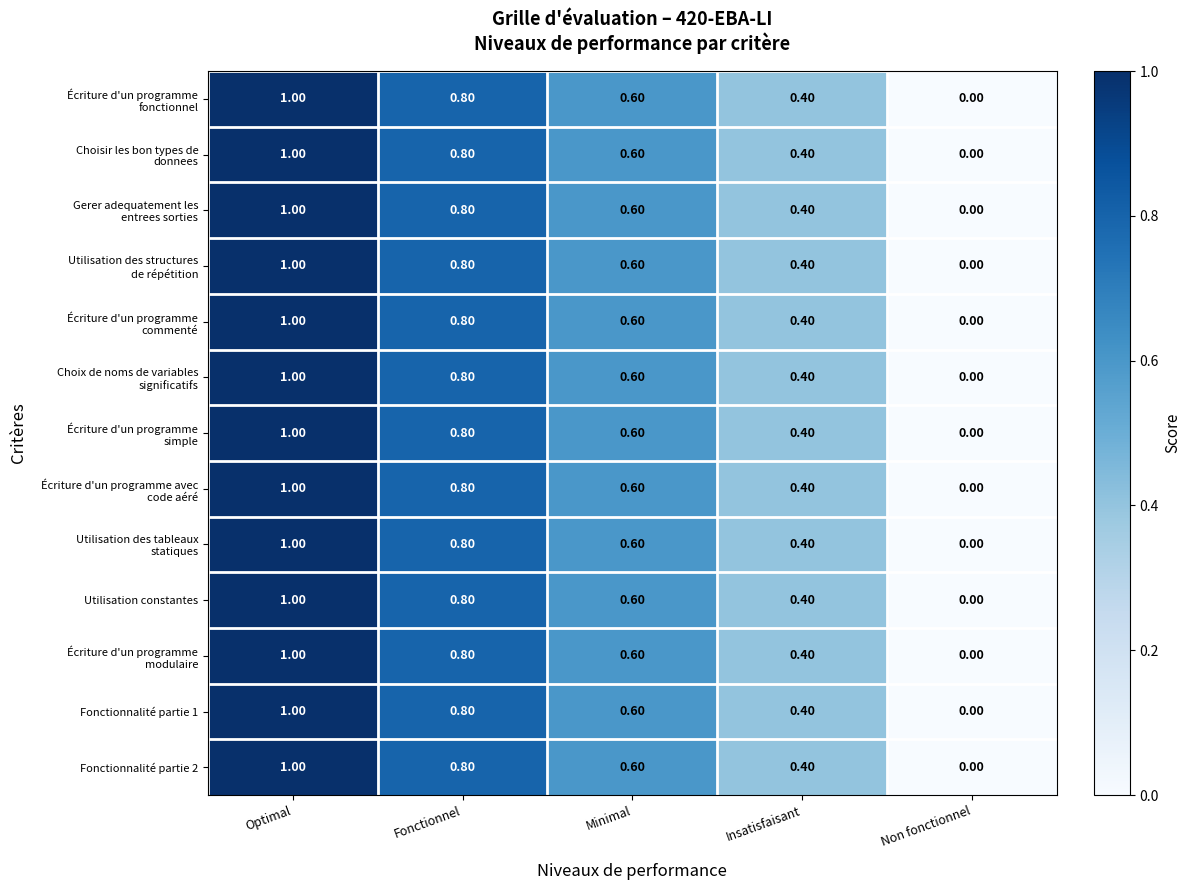

At which category is the sum across all series the highest?

Optimal